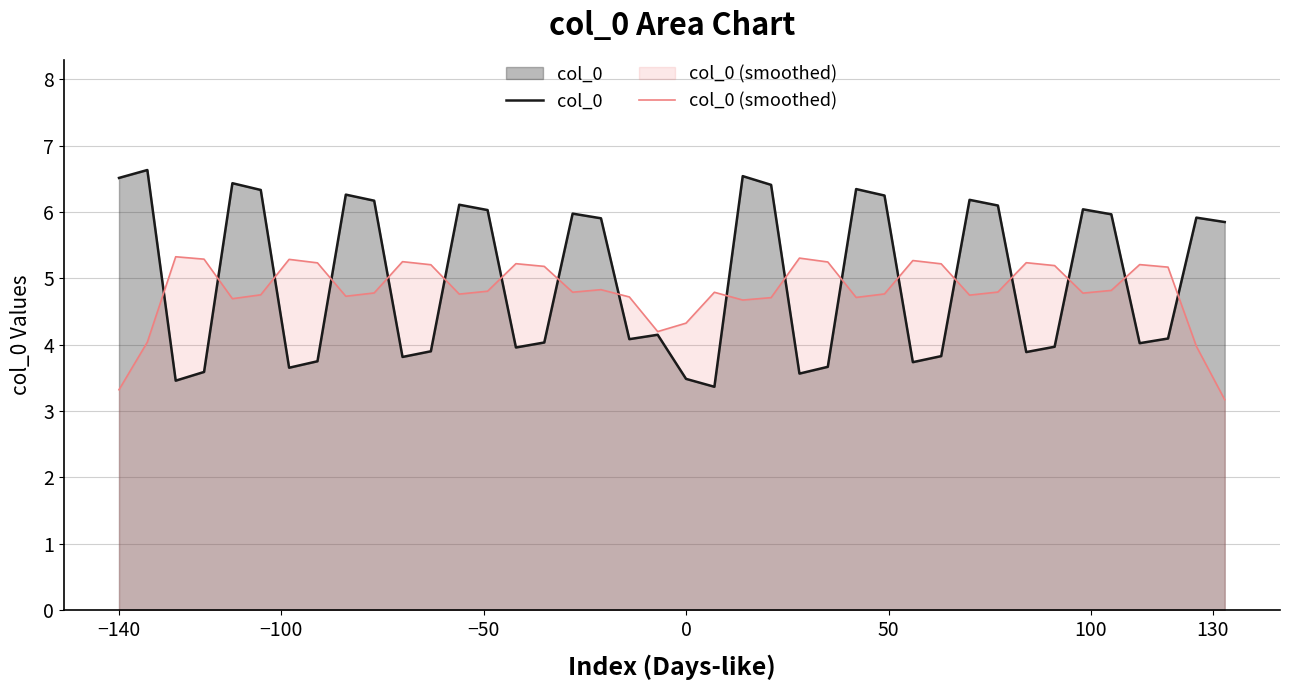

What is the sum of all col_0 (smoothed) values?

192.5